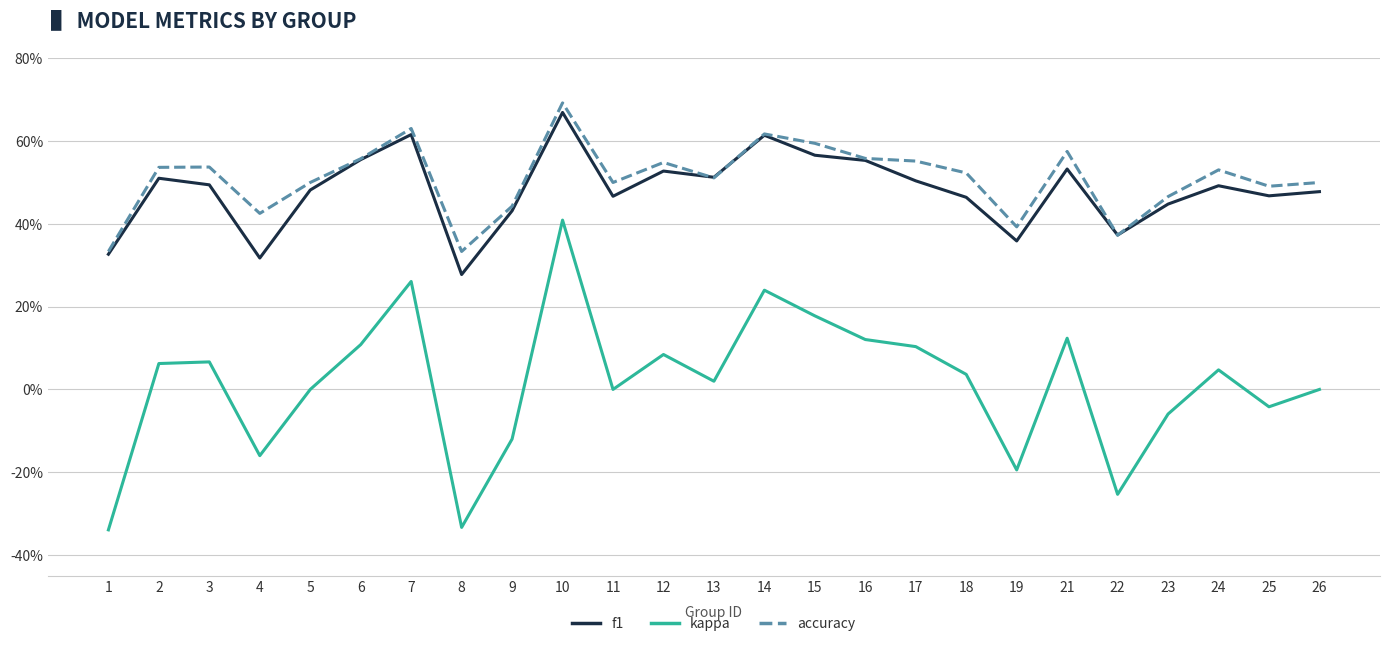

True or false: f1 has a value of 0.7 at 25.

False